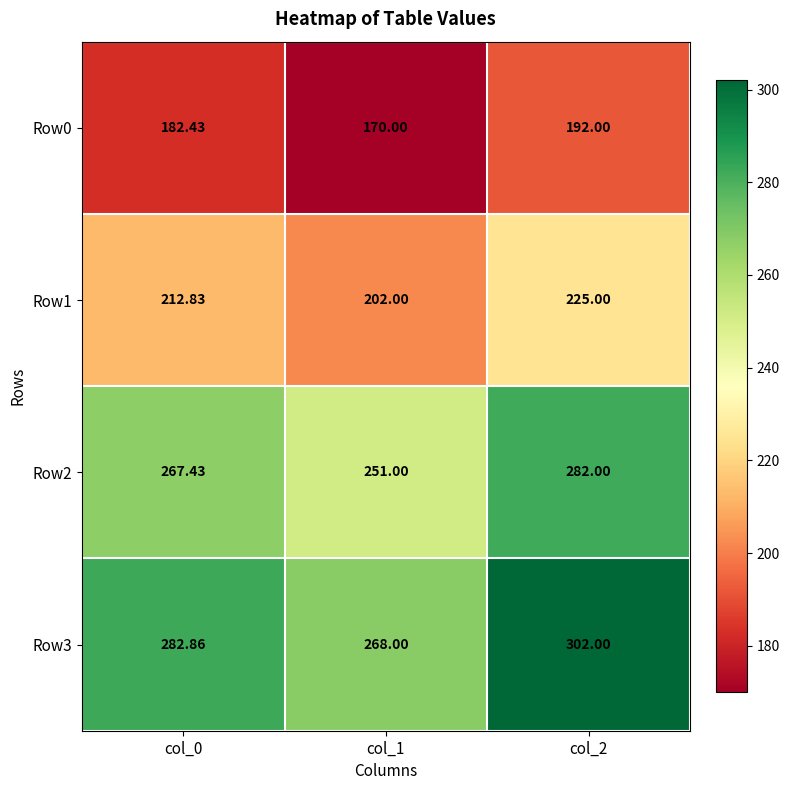

List the series in order of their peak value, lowest first.

Row0, Row1, Row2, Row3